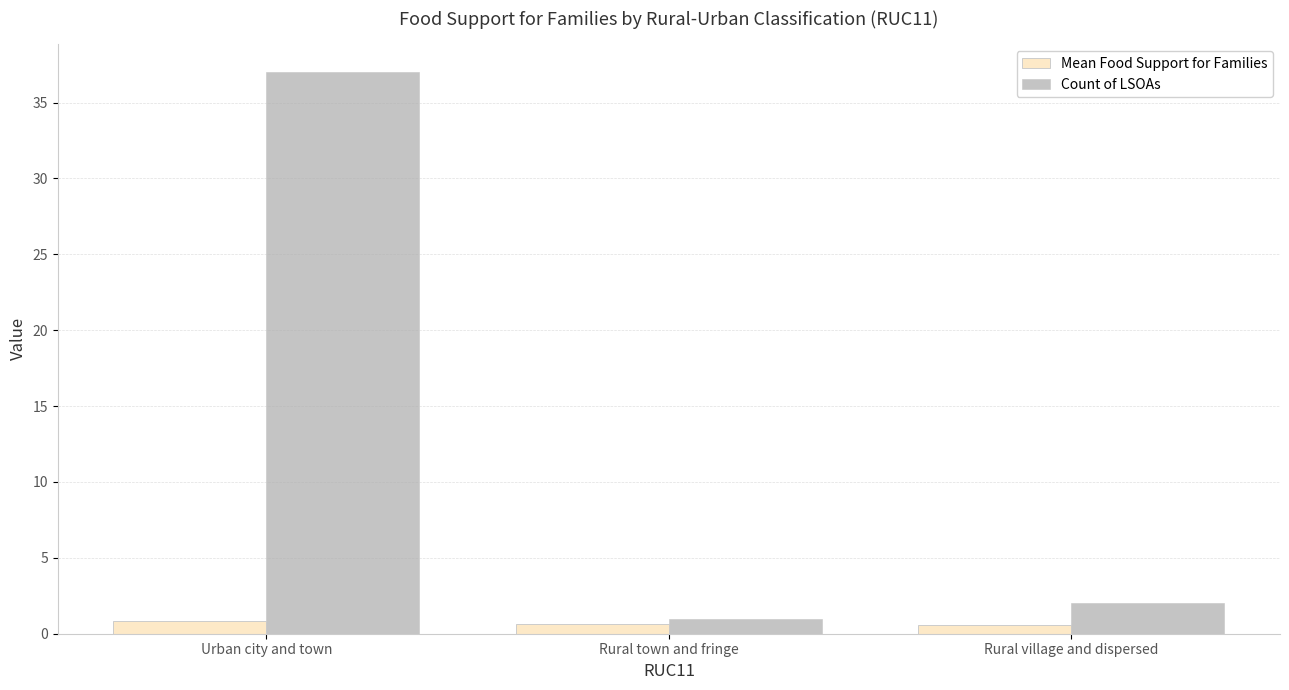

How many distinct data groups are displayed?

2